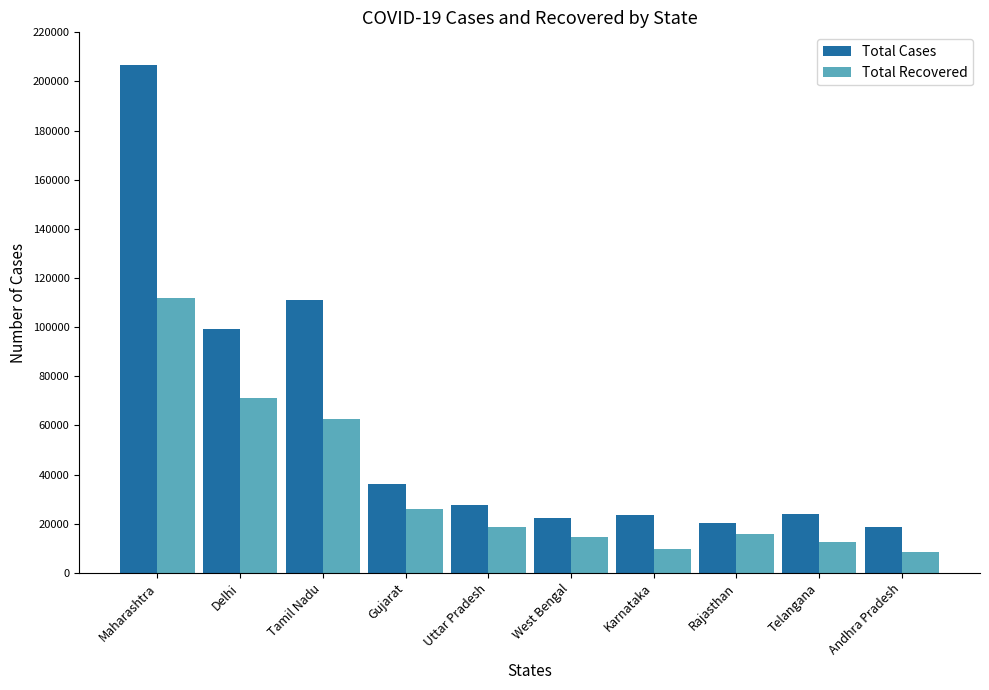

What is the minimum value for Total Cases?

18697